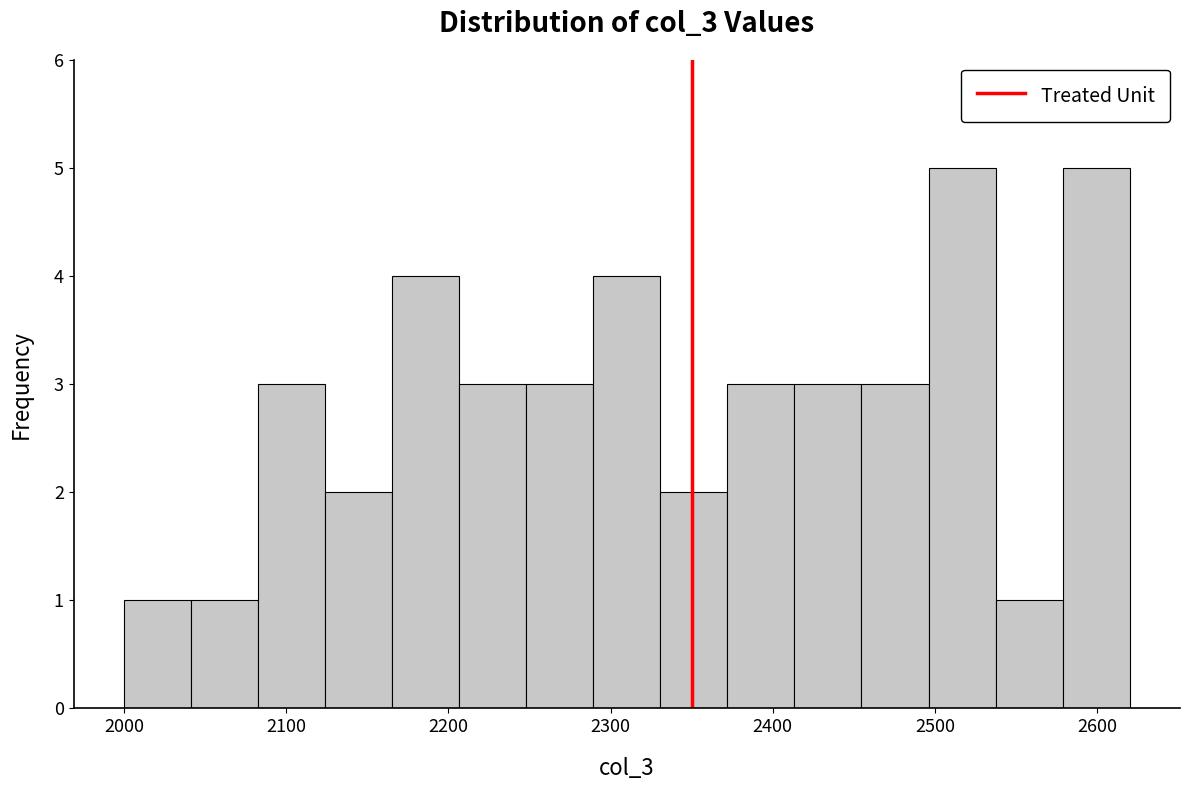

How tall is the bar that spans 2210 to 2250 on the x-axis? Neither the bar edges nor the heights are printed on the chart, so give them approximately, as read against the axes.

3